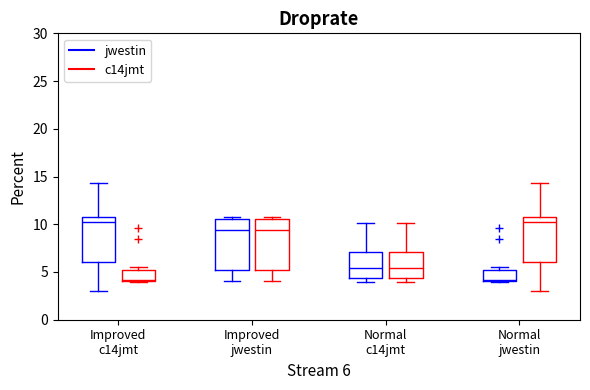

Reading left to right, read every box against the y-axis: the position of its median line, the range the box covers, and the ends of its whiskers. The values are not printed on the chart, so give them approximately, as read against the axis.

Improved c14jmt (jwestin): median 10.5 (just below the box's upper edge), box 6.0 to 10.5, whiskers 3.0 to 14.5
Improved c14jmt (c14jmt): median 4.0 (just above the box's lower edge), box 4.0 to 5.0, whiskers 4.0 to 5.5
Improved jwestin (jwestin): median 9.5, box 5.0 to 10.5, whiskers 4.0 to 11.0
Improved jwestin (c14jmt): median 9.5, box 5.0 to 10.5, whiskers 4.0 to 11.0
Normal c14jmt (jwestin): median 5.5, box 4.5 to 7.0, whiskers 4.0 to 10.0
Normal c14jmt (c14jmt): median 5.5, box 4.5 to 7.0, whiskers 4.0 to 10.0
Normal jwestin (jwestin): median 4.0 (just above the box's lower edge), box 4.0 to 5.0, whiskers 4.0 to 5.5
Normal jwestin (c14jmt): median 10.5 (just below the box's upper edge), box 6.0 to 10.5, whiskers 3.0 to 14.5